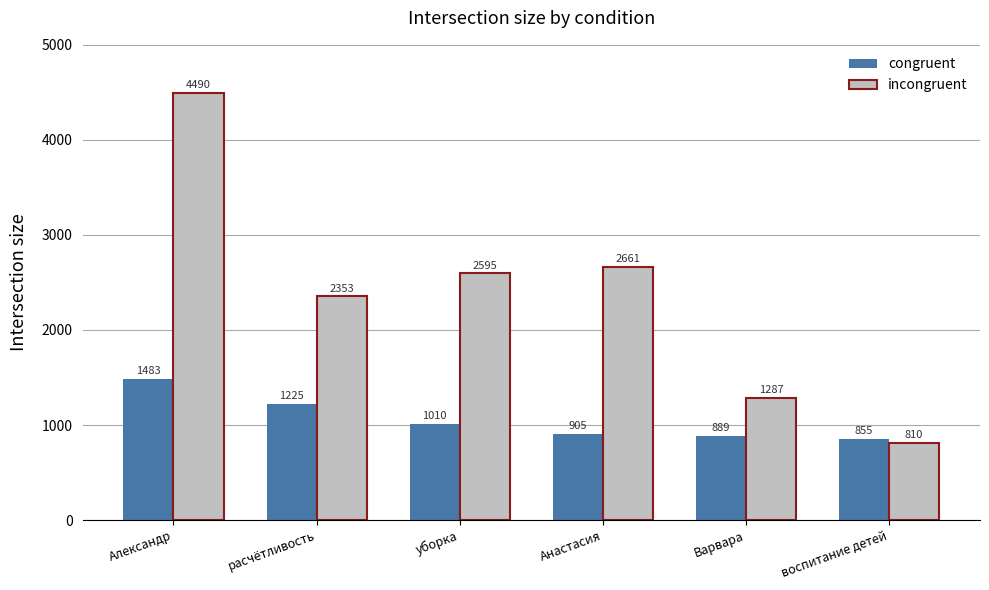

At how many categories does at least one series exceed 1571?

4